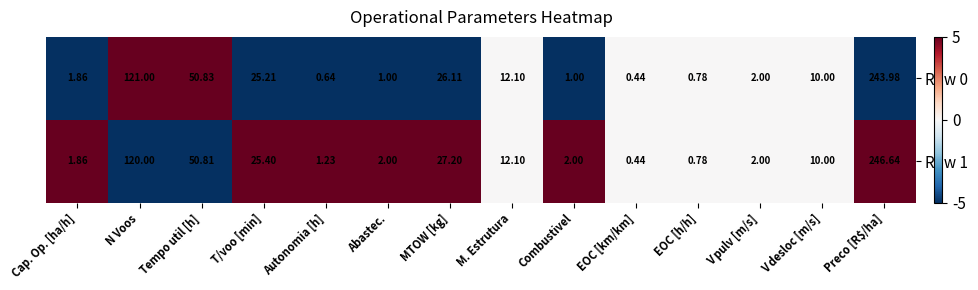

How many data points does each series have?

14